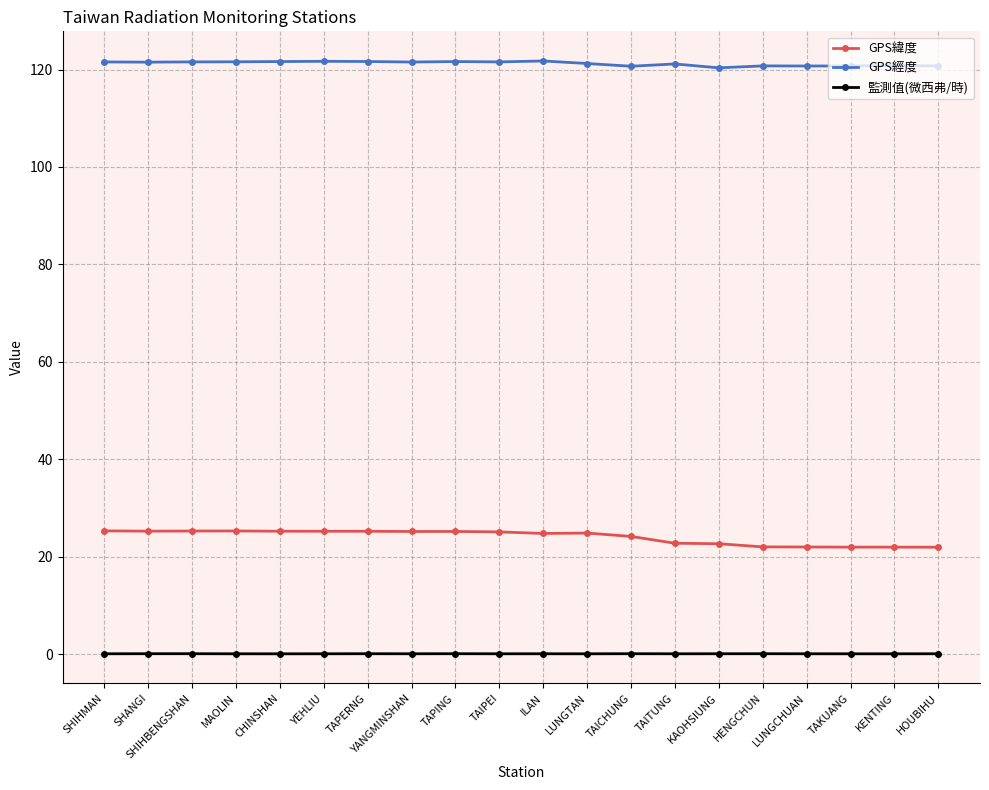

True or false: 監測值(微西弗/時) has more than 2 interior local peaks.

True